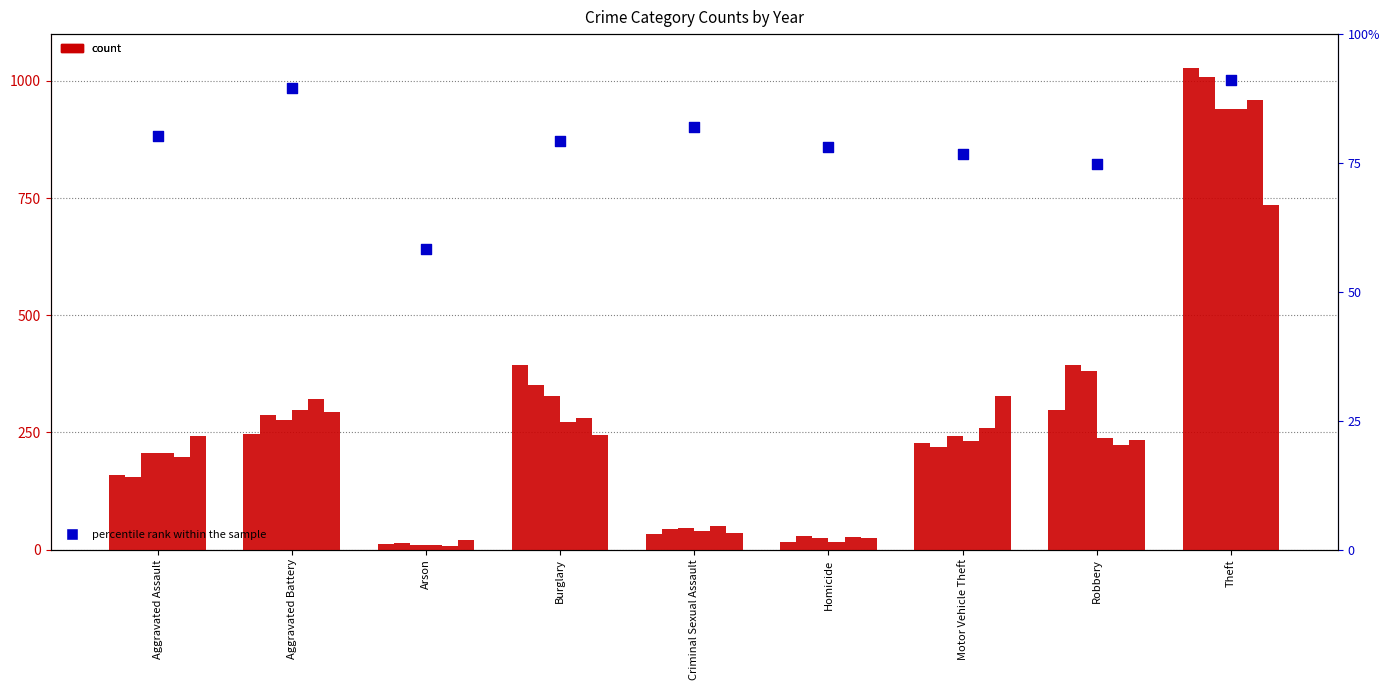

Approximately how many times larger is the value at Homicide compared to Criminal Sexual Assault?

1.0